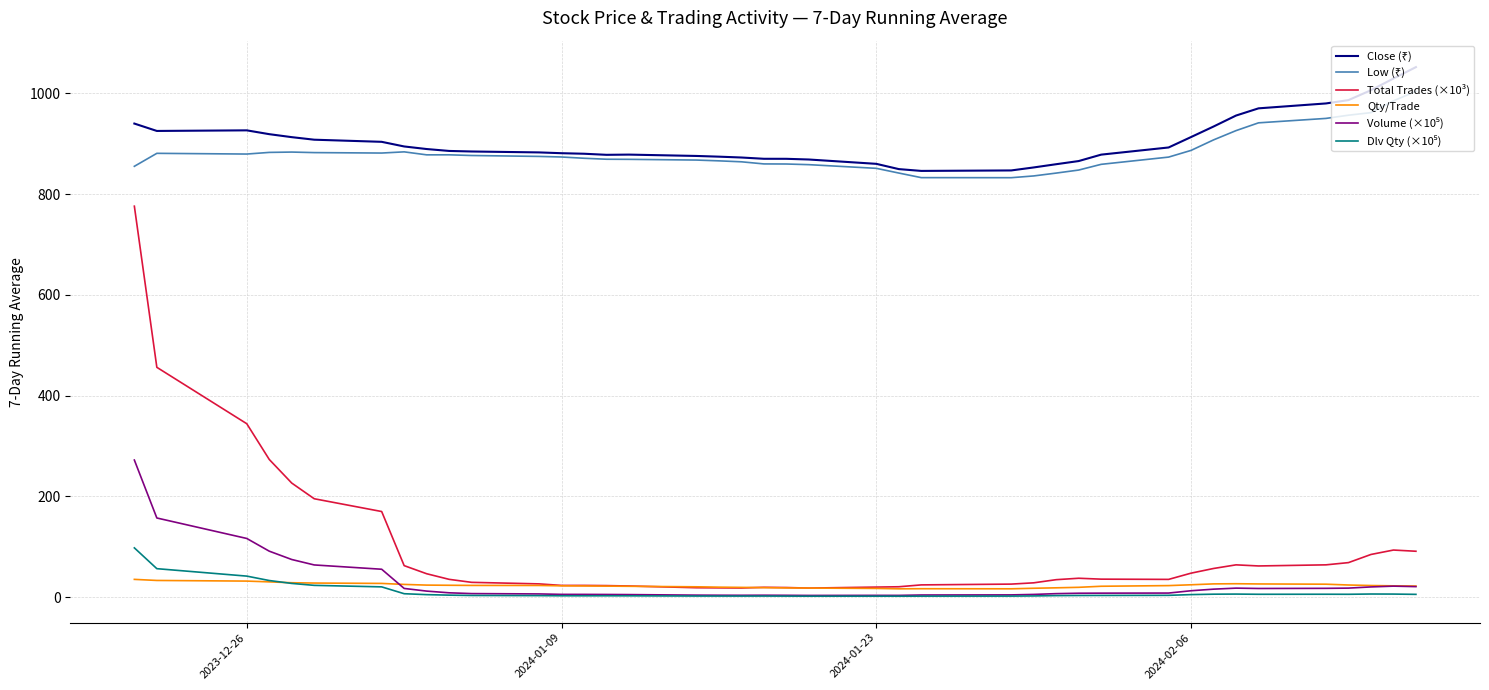

Which series has the largest range (max minus min)?

Total Trades (×10³)